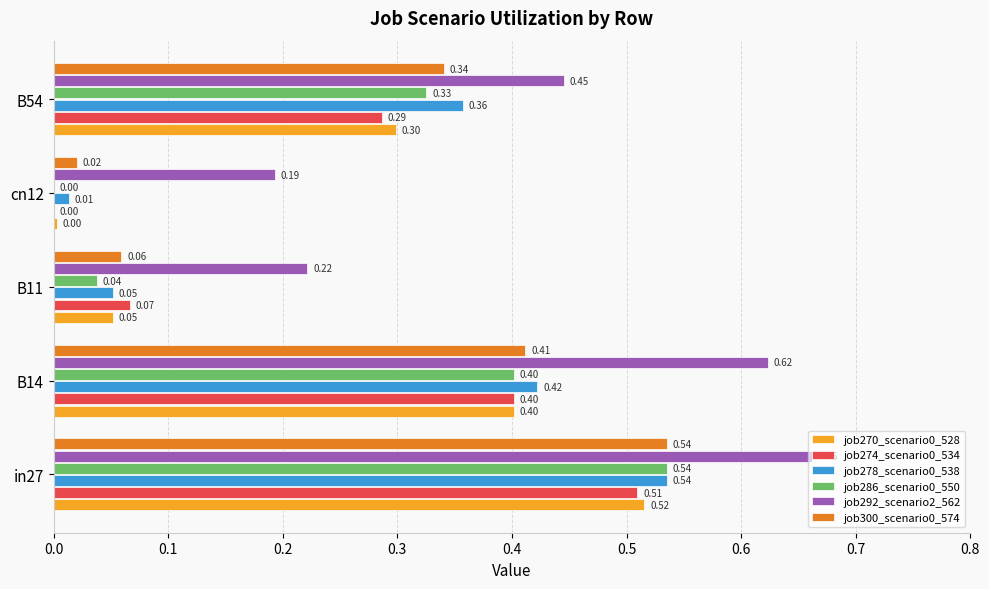

Which series has the largest total across all categories?

job292_scenario2_562